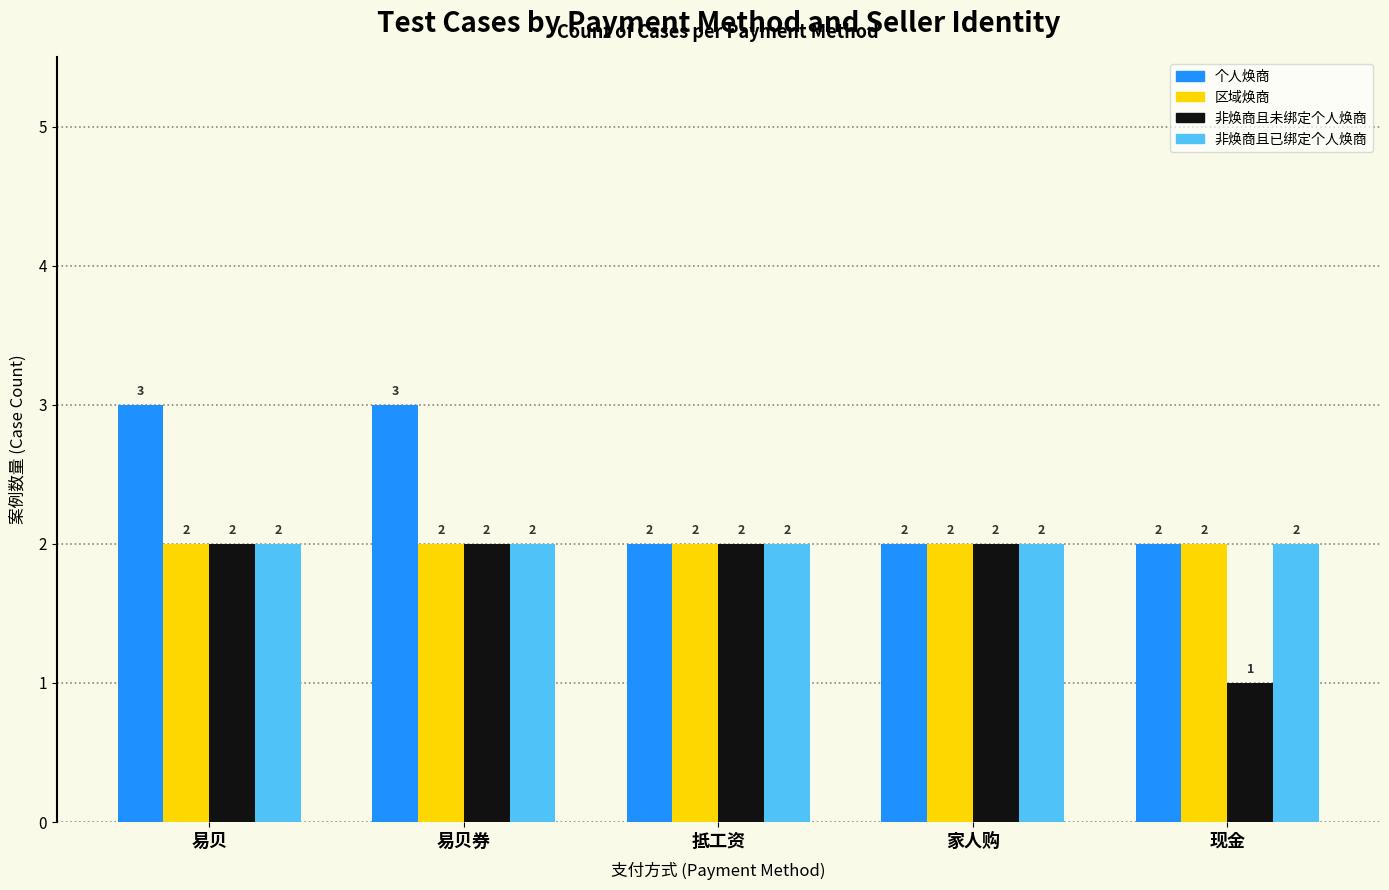

What is the lowest value of the 非焕商且已绑定个人焕商 series?

2